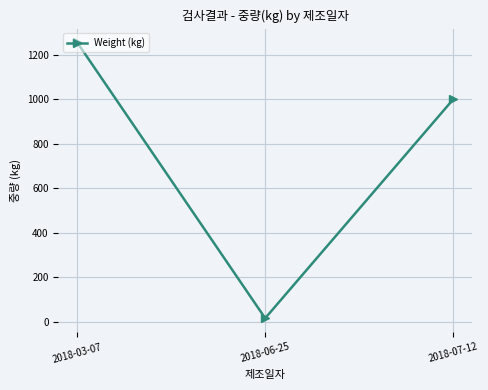

Is this an area chart (filled region under the line)?

No